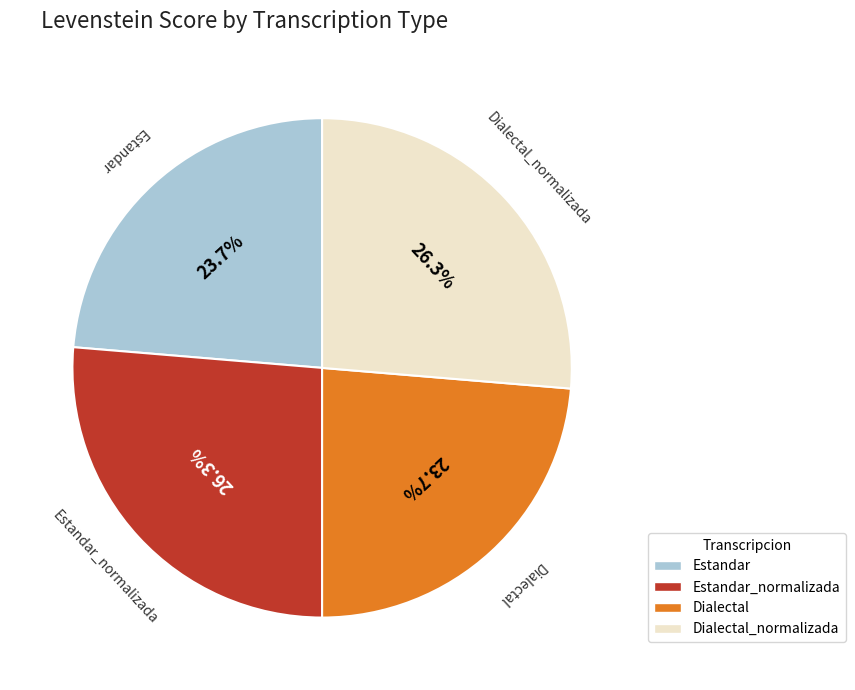

Does any single category account for the majority?

No